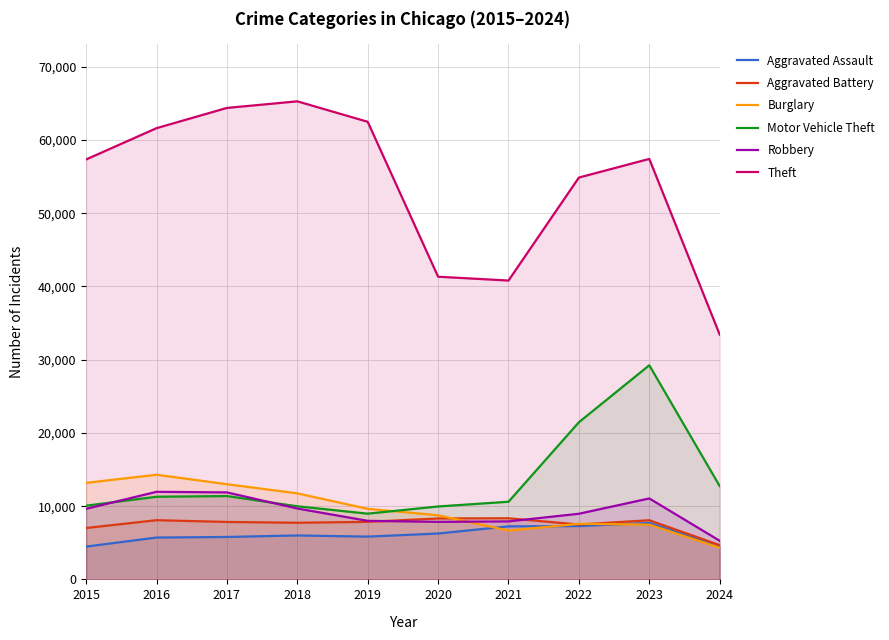

After their last crossing, which series has the higher values: Burglary or Aggravated Battery?

Aggravated Battery